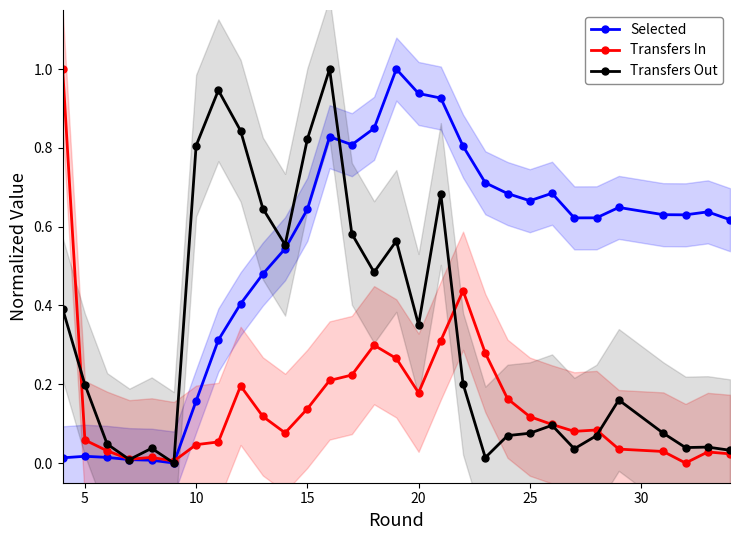

At which category does Selected reach its first local peak?

5